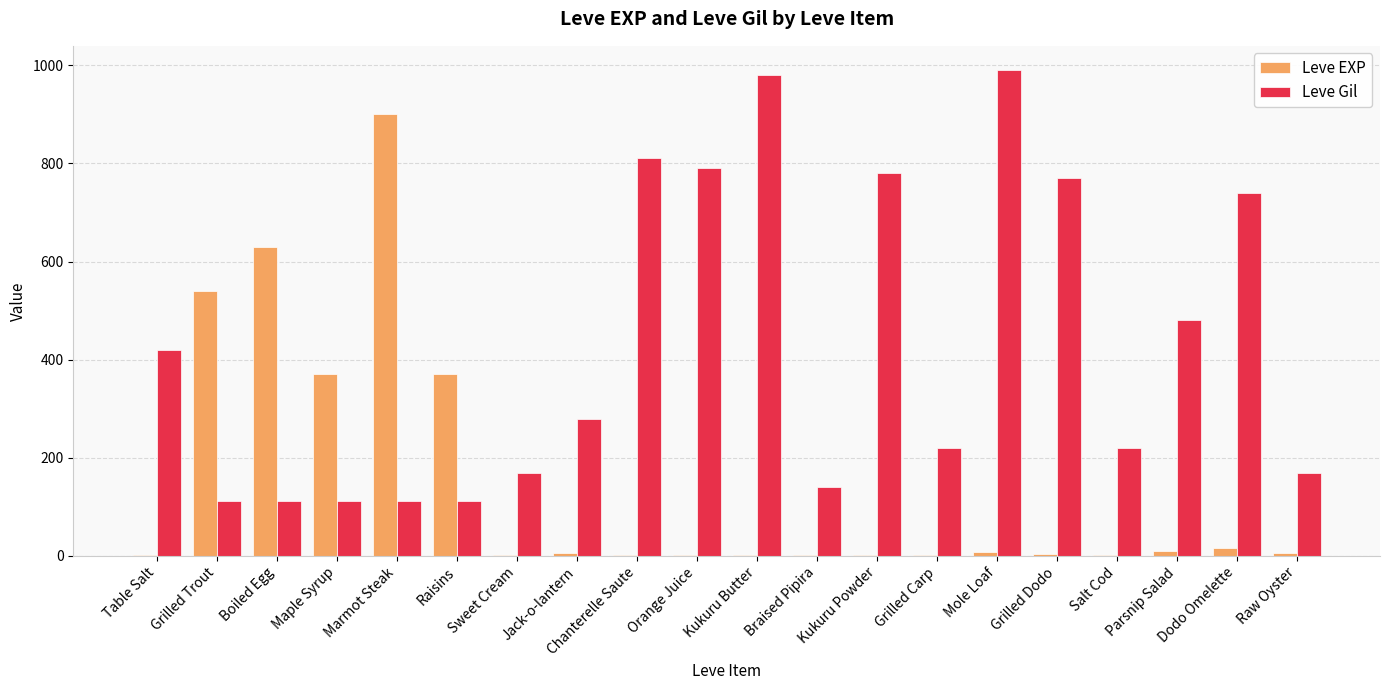

Is the value of Leve EXP at Sweet Cream greater than the value of Leve Gil at Dodo Omelette?

No